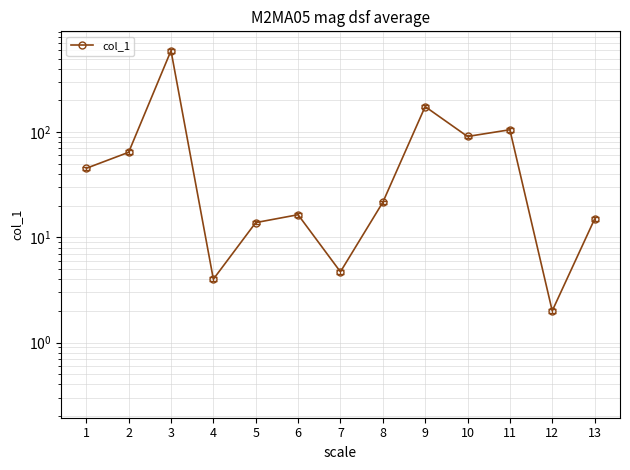

What is the average value?

88.6